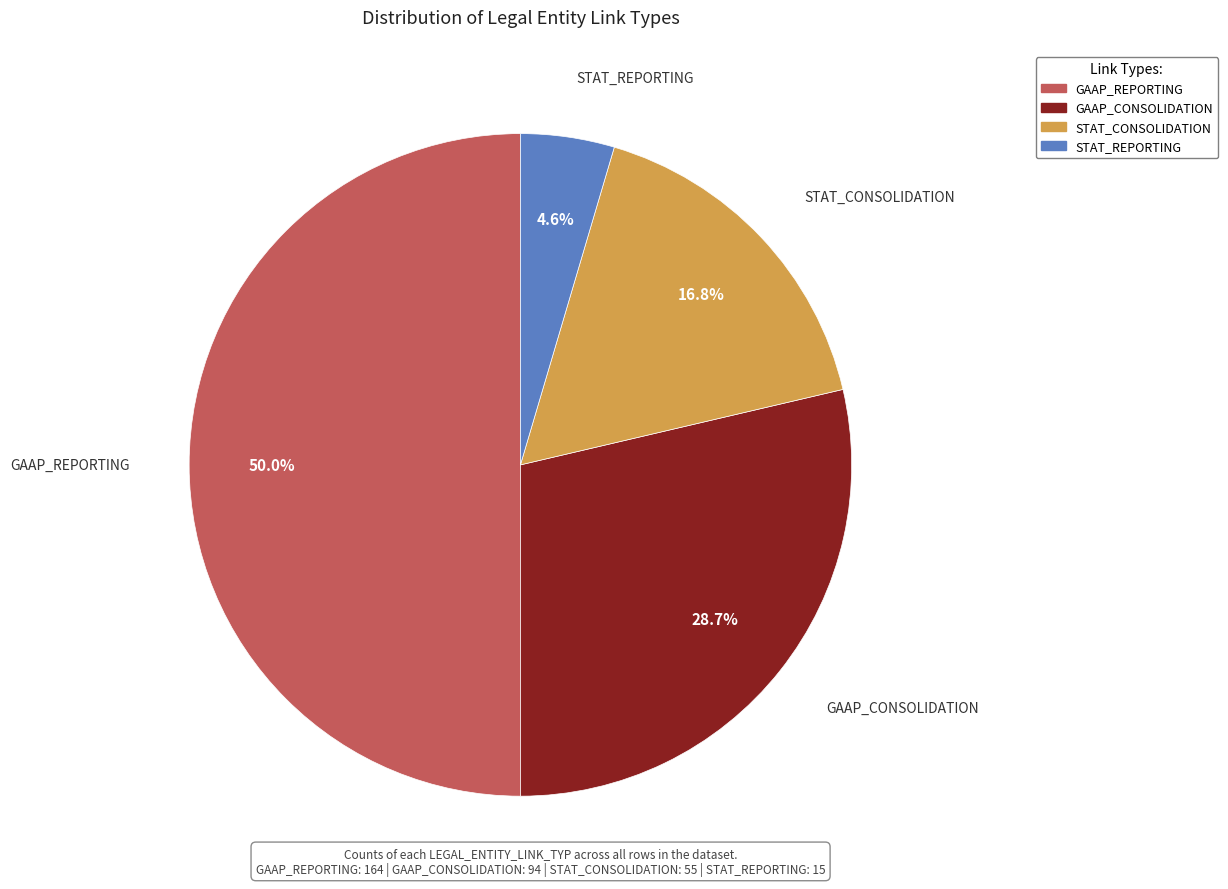

Does STAT_REPORTING represent more than half of the total?

No